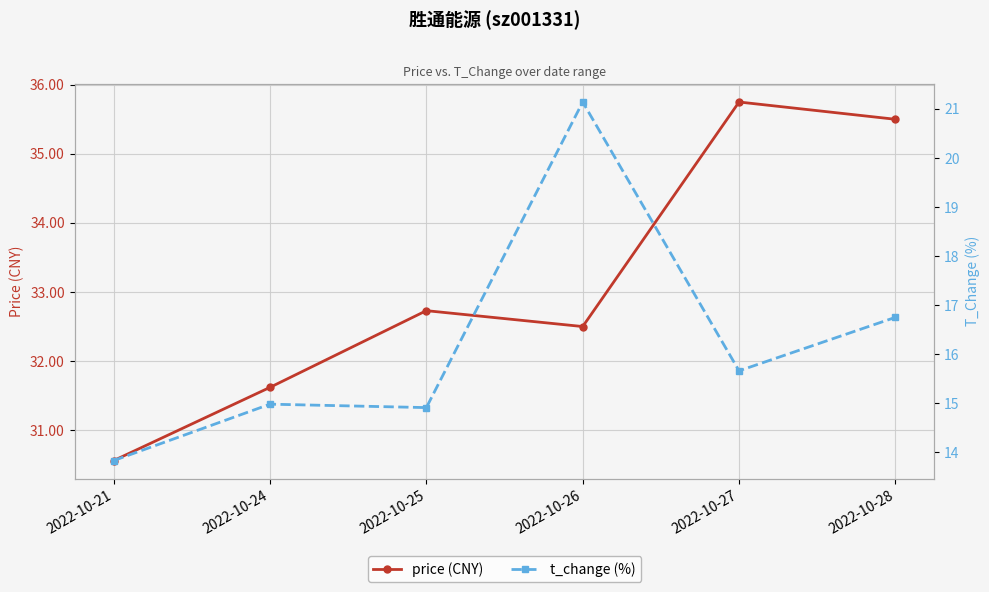

Which has a higher value, 2022-10-26 or 2022-10-24?

2022-10-26